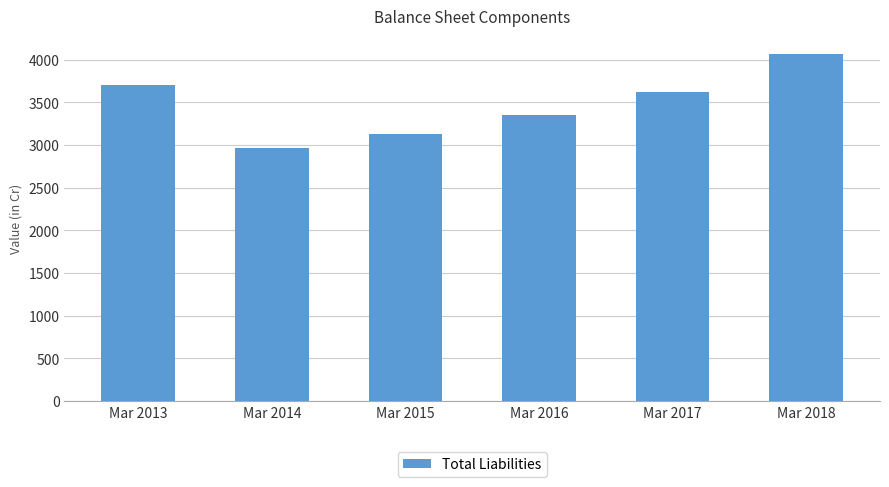

What is the sum of all values?

20850